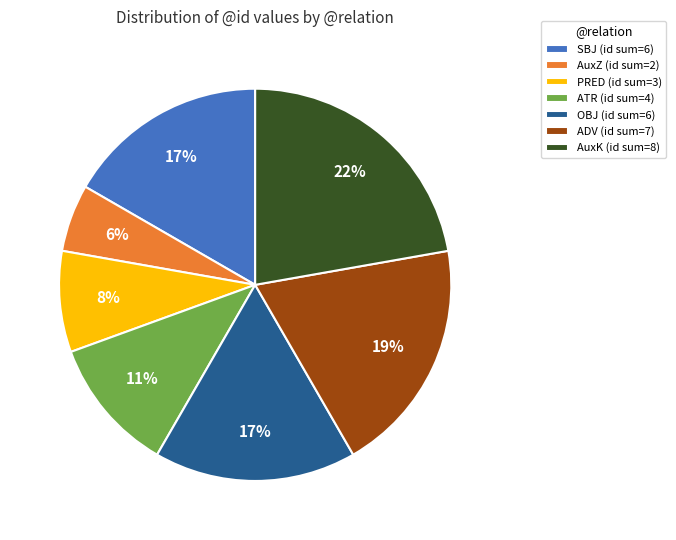

True or false: ATR (id sum=4) accounts for 11% of the total.

True